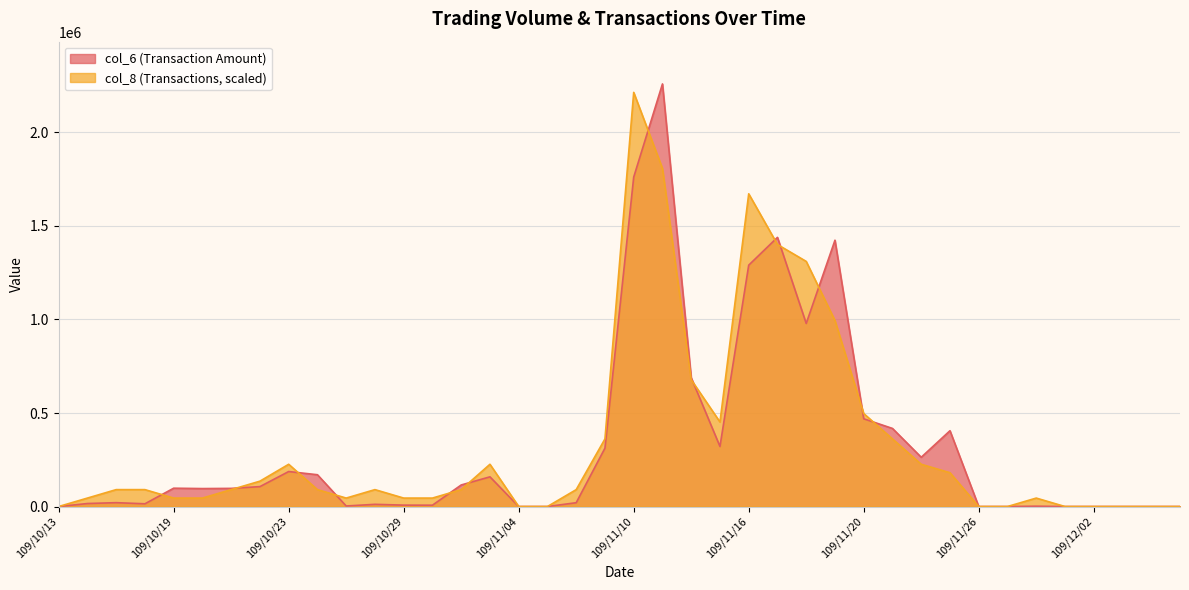

Is it true that col_8 equals 66777.2 at 109/10/29?

False